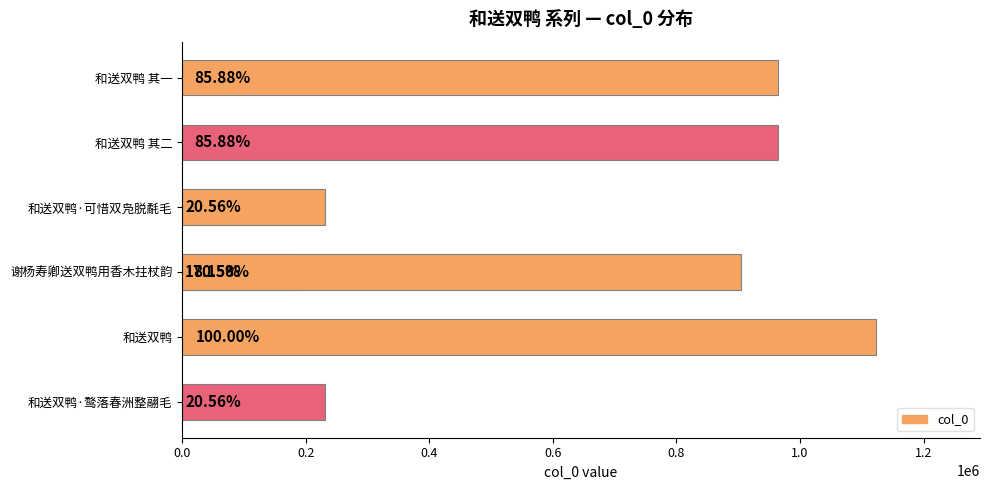

Count the number of values greater than 904748.

3